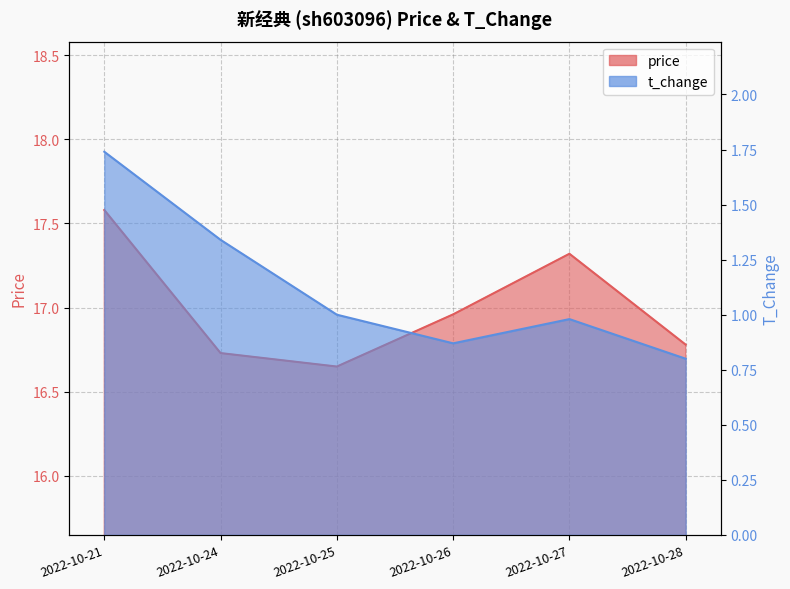

Reading left to right, what are all the values shown in this chart?

price: 17.6	16.7	16.6	17.0	17.3	16.8
t_change: 1.7	1.3	1.0	0.9	1.0	0.8